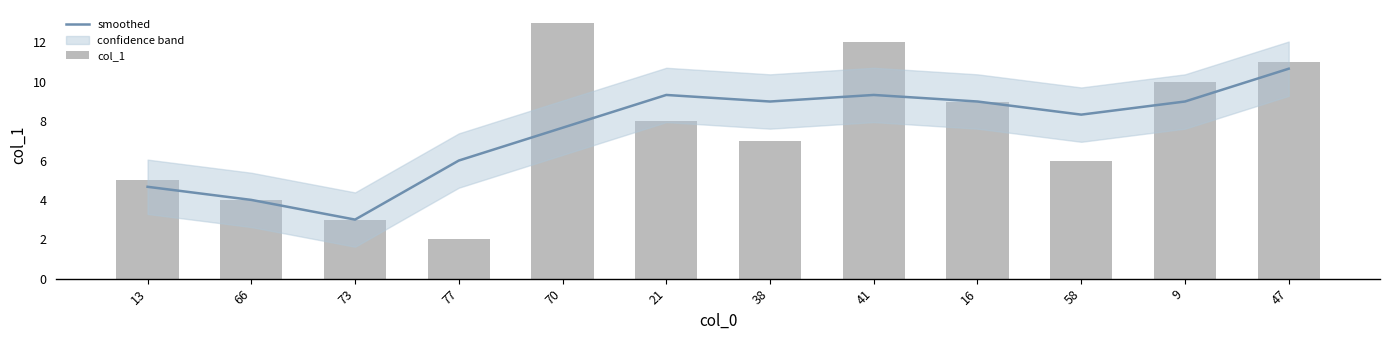

How many values in the col_1 series are below 8?

6